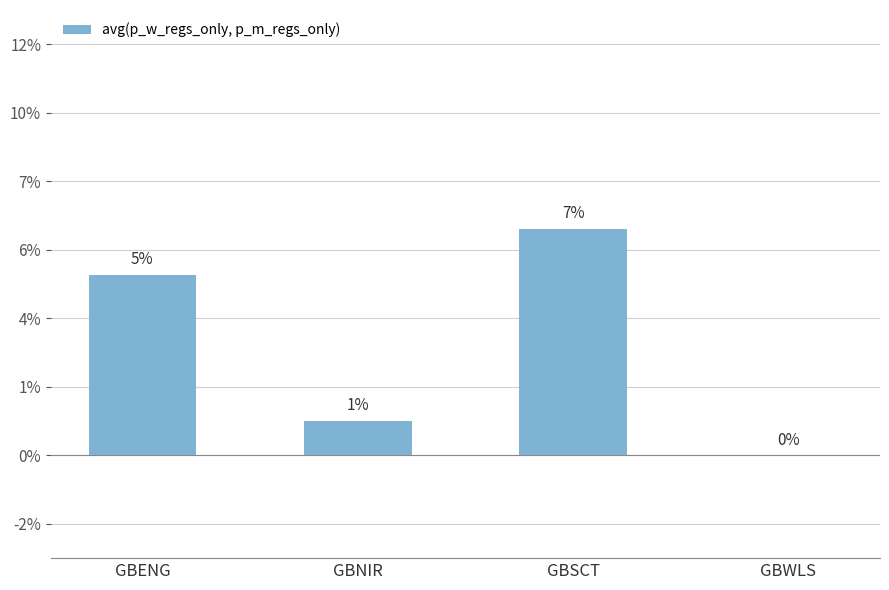

List the labels in order of value, smallest first.

GBWLS, GBNIR, GBENG, GBSCT